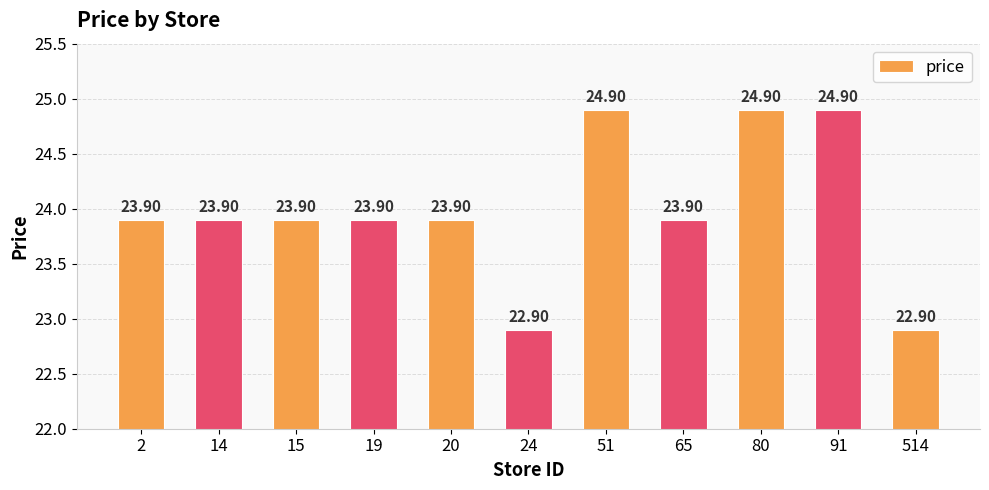

Count the number of categories in the chart.

11